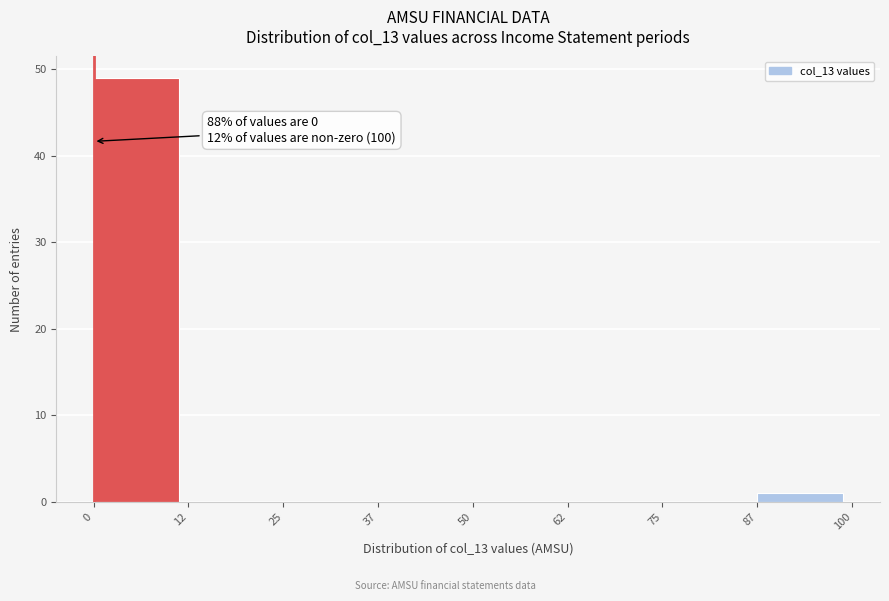

Over which range of the x-axis is the bar tallest?

0 to 12